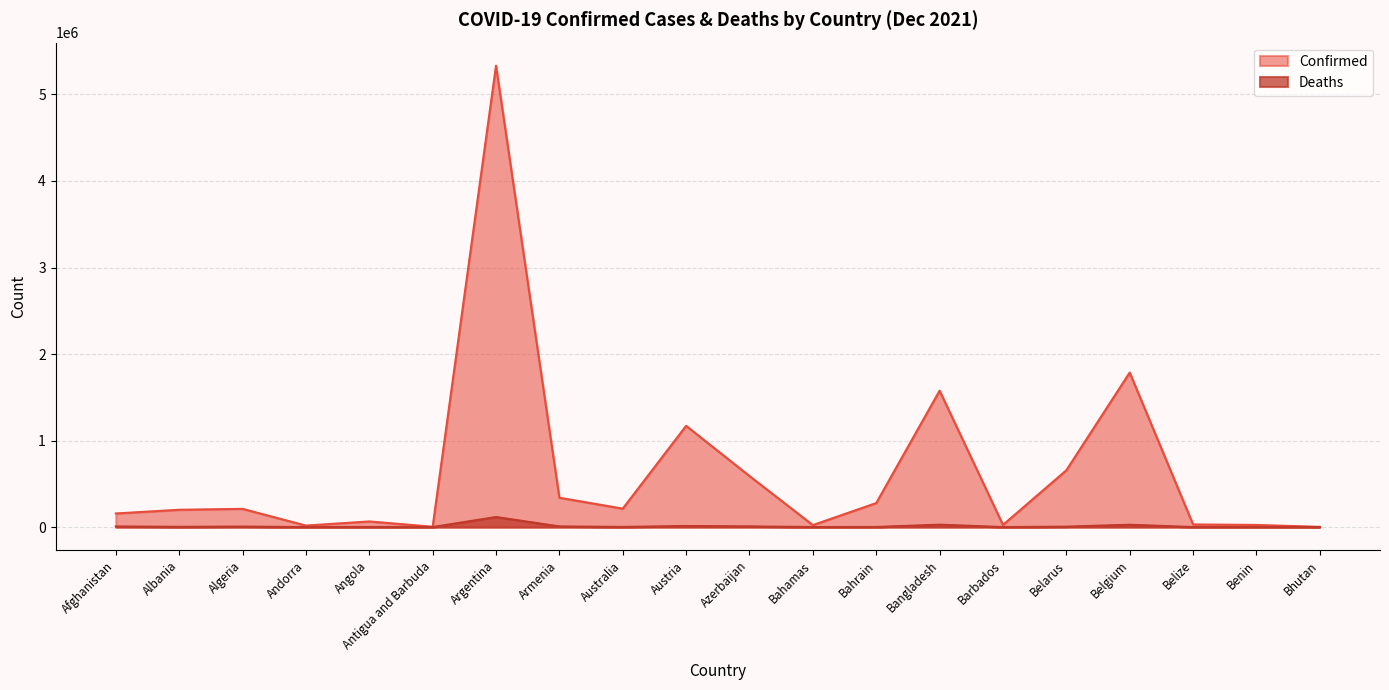

The value of Confirmed at Argentina is 7821658. True or false?

False